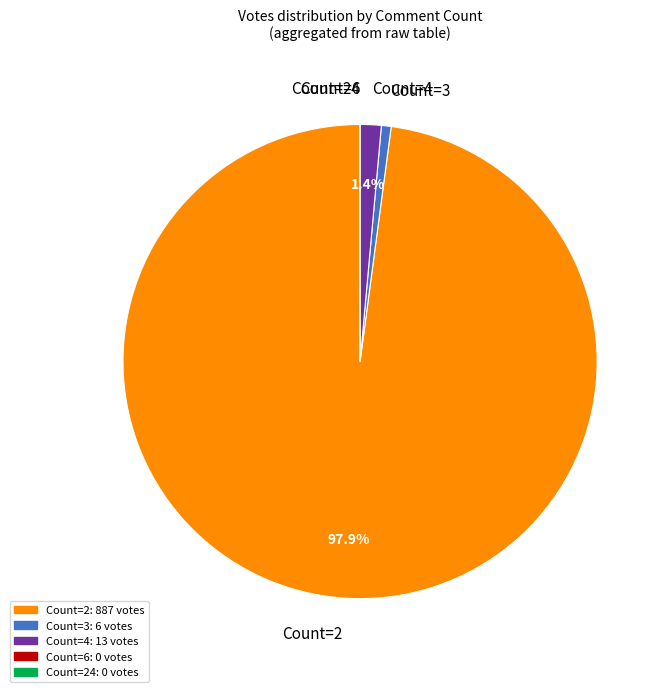

What percentage is NOT represented by Count=4?

98.6%